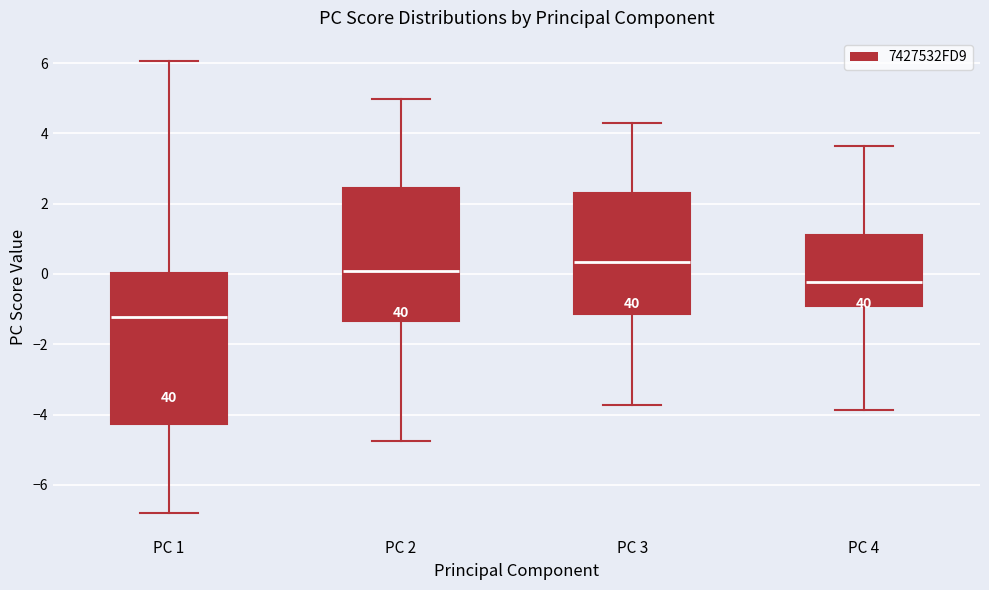

Reading left to right, transcribe this box plot: for each box, give where its median line is, the range the box spans, and where its two whiskers end, as read against the y-axis. The values are not printed on the chart, so give them approximately, as read against the axis.

PC 1: median -1.2, box -4.2 to 0.0, whiskers -6.8 to 6.0
PC 2: median 0.0, box -1.4 to 2.4, whiskers -4.8 to 5.0
PC 3: median 0.4, box -1.2 to 2.2, whiskers -3.8 to 4.2
PC 4: median -0.2, box -1.0 to 1.2, whiskers -3.8 to 3.6